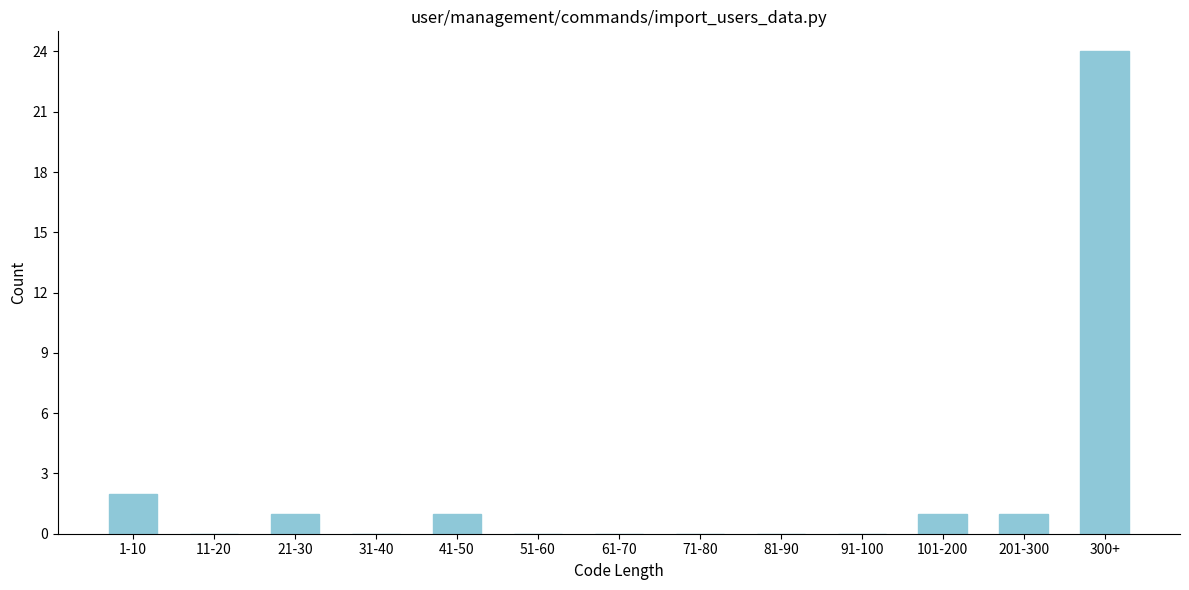

Reading left to right, list all the values displayed in this chart.

1-10=2	11-20=0	21-30=1	31-40=0	41-50=1	51-60=0	61-70=0	71-80=0	81-90=0	91-100=0	101-200=1	201-300=1	300+=24